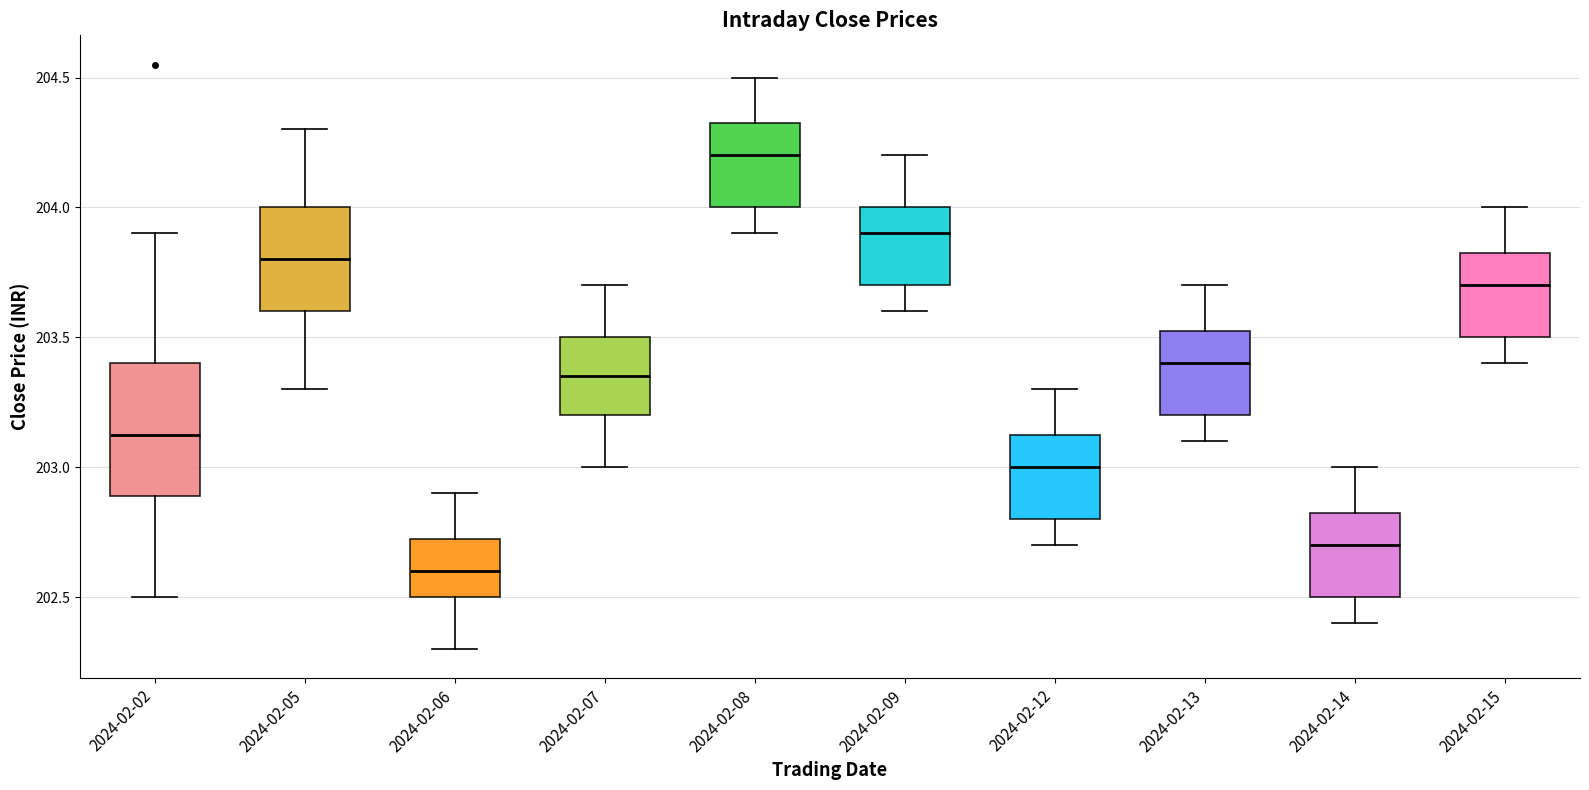

Reading left to right, read every box against the y-axis: the position of its median line, the range the box covers, and the ends of its whiskers. The values are not printed on the chart, so give them approximately, as read against the axis.

2024-02-02: median 203.15, box 202.90 to 203.40, whiskers 202.50 to 203.90
2024-02-05: median 203.80, box 203.60 to 204.00, whiskers 203.30 to 204.30
2024-02-06: median 202.60, box 202.50 to 202.75, whiskers 202.30 to 202.90
2024-02-07: median 203.35, box 203.20 to 203.50, whiskers 203.00 to 203.70
2024-02-08: median 204.20, box 204.00 to 204.35, whiskers 203.90 to 204.50
2024-02-09: median 203.90, box 203.70 to 204.00, whiskers 203.60 to 204.20
2024-02-12: median 203.00, box 202.80 to 203.15, whiskers 202.70 to 203.30
2024-02-13: median 203.40, box 203.20 to 203.55, whiskers 203.10 to 203.70
2024-02-14: median 202.70, box 202.50 to 202.85, whiskers 202.40 to 203.00
2024-02-15: median 203.70, box 203.50 to 203.85, whiskers 203.40 to 204.00